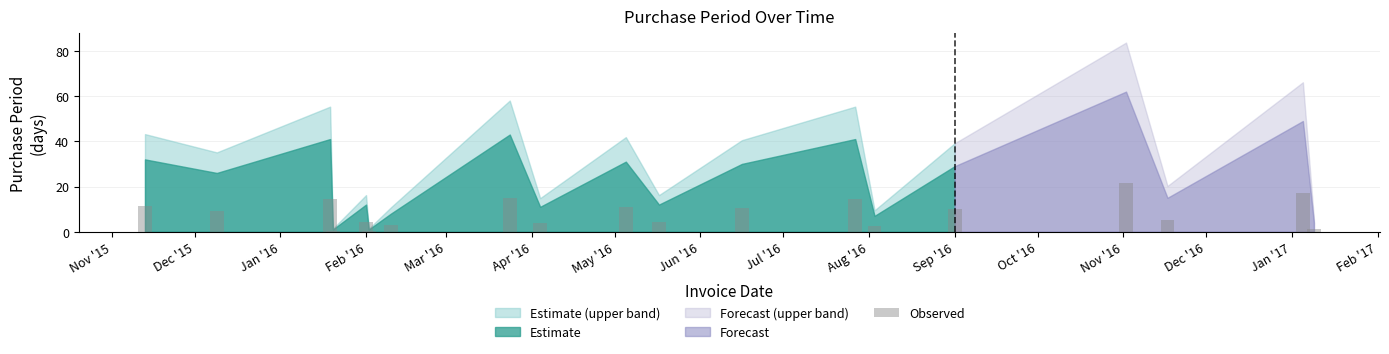

What is the average value?

8.4